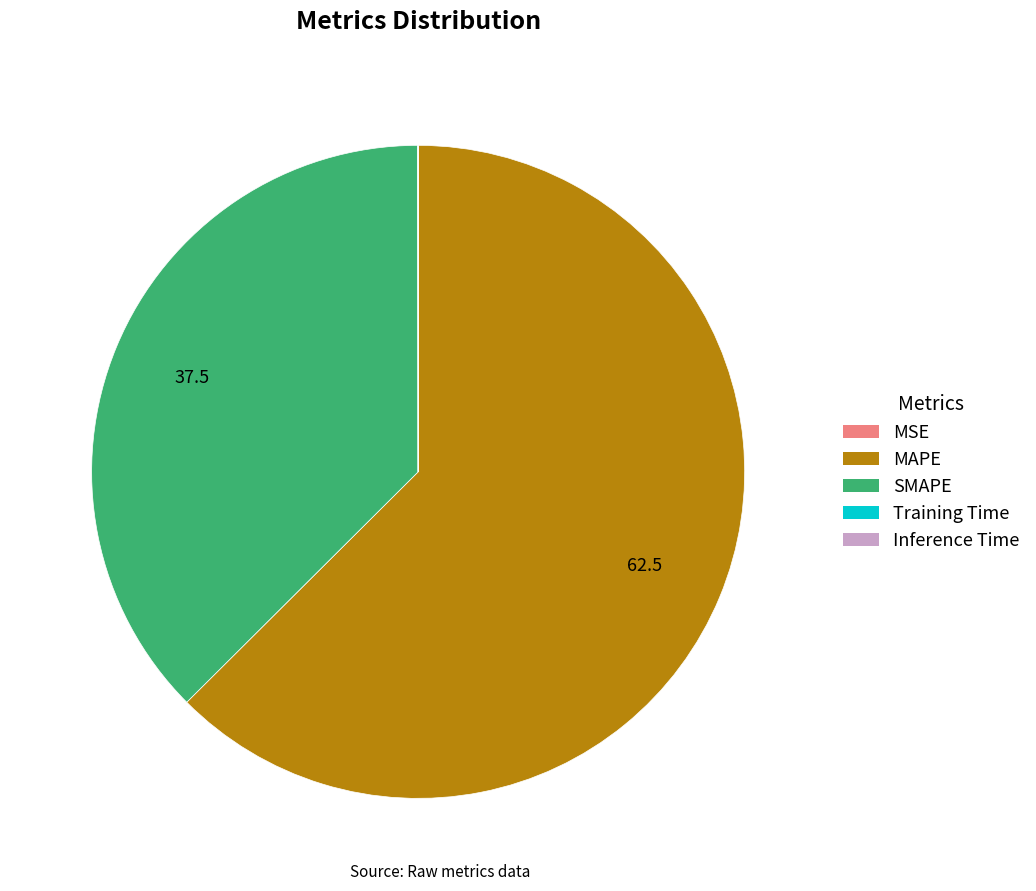

Which category has the biggest portion of the pie?

MAPE